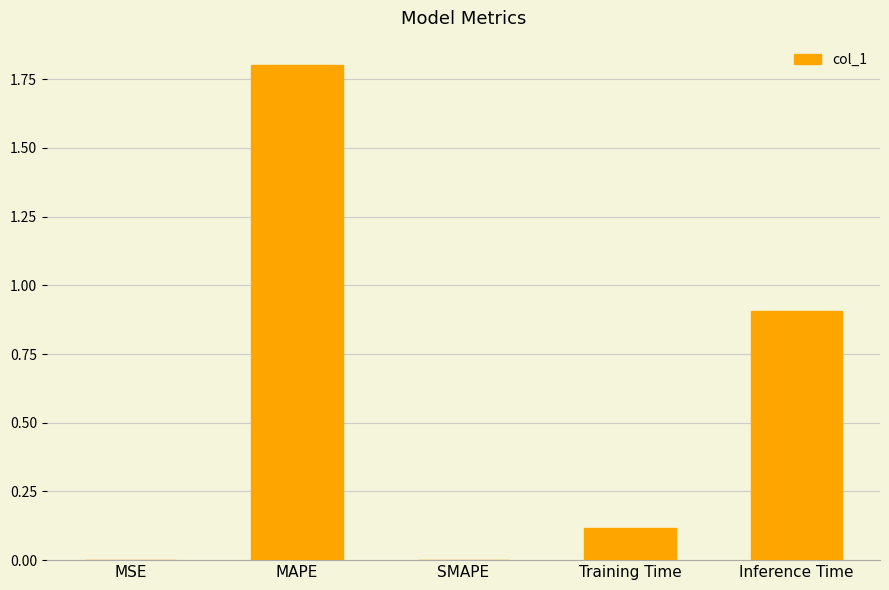

What is the sum of the values at Inference Time and SMAPE?

0.9